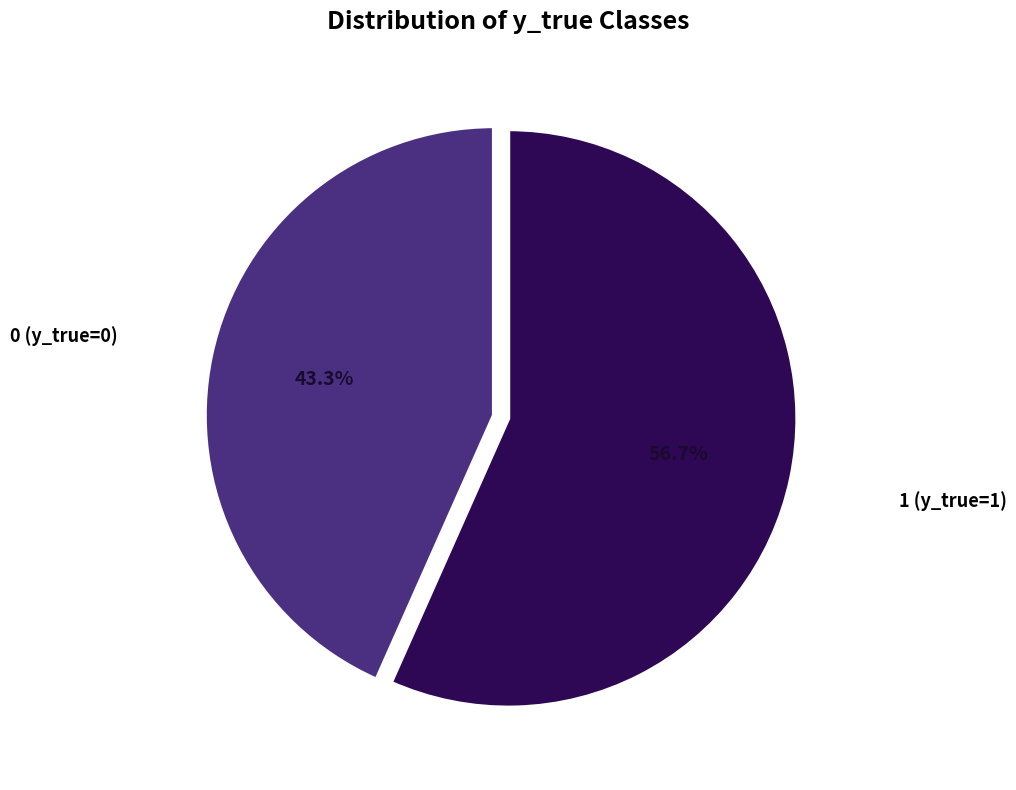

Is there any slice that represents more than half of the pie?

Yes